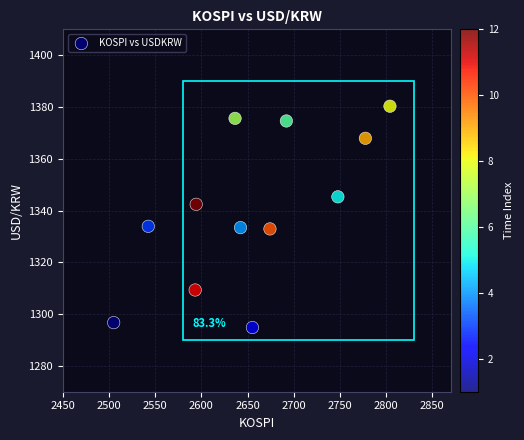

What is the average Y value?

1340.6